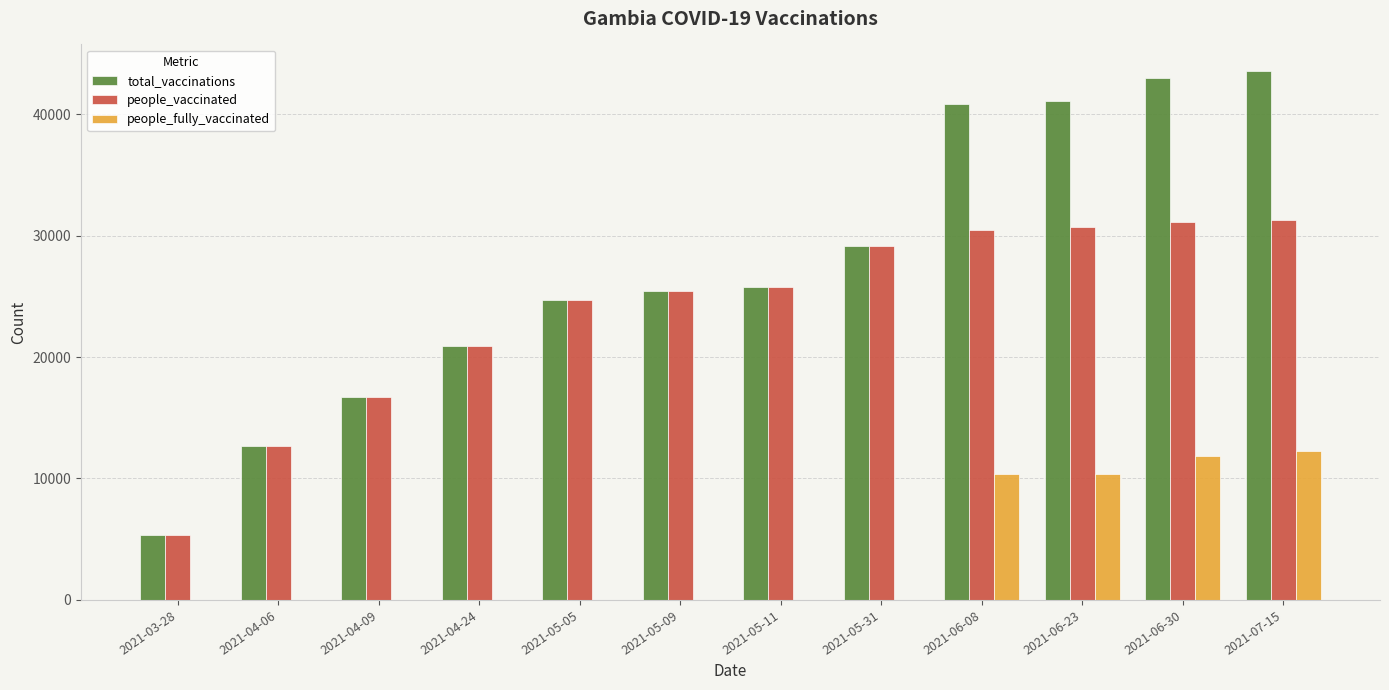

What are all the series names shown in the legend?

total_vaccinations, people_vaccinated, people_fully_vaccinated